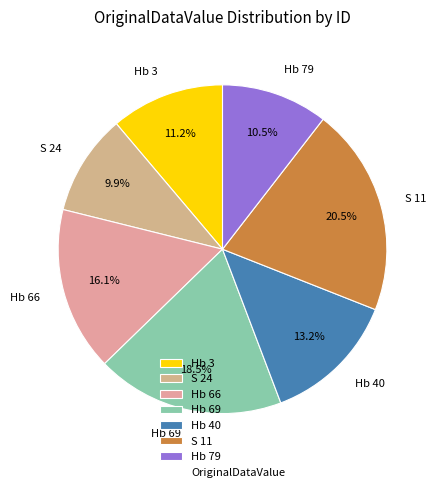

Rank the categories by value from highest to lowest.

S 11, Hb 69, Hb 66, Hb 40, Hb 3, Hb 79, S 24